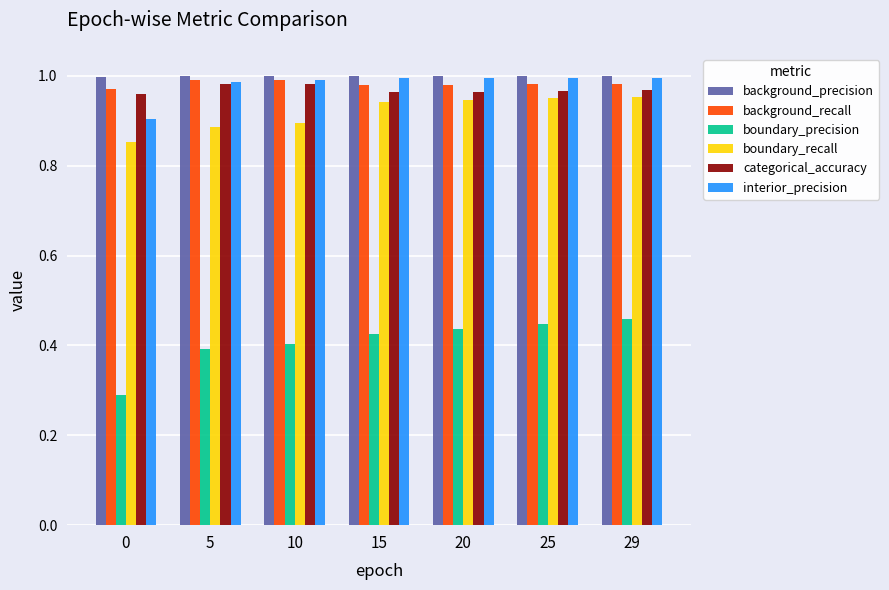

What is the sum of the boundary_precision values at 5 and 25?

0.8